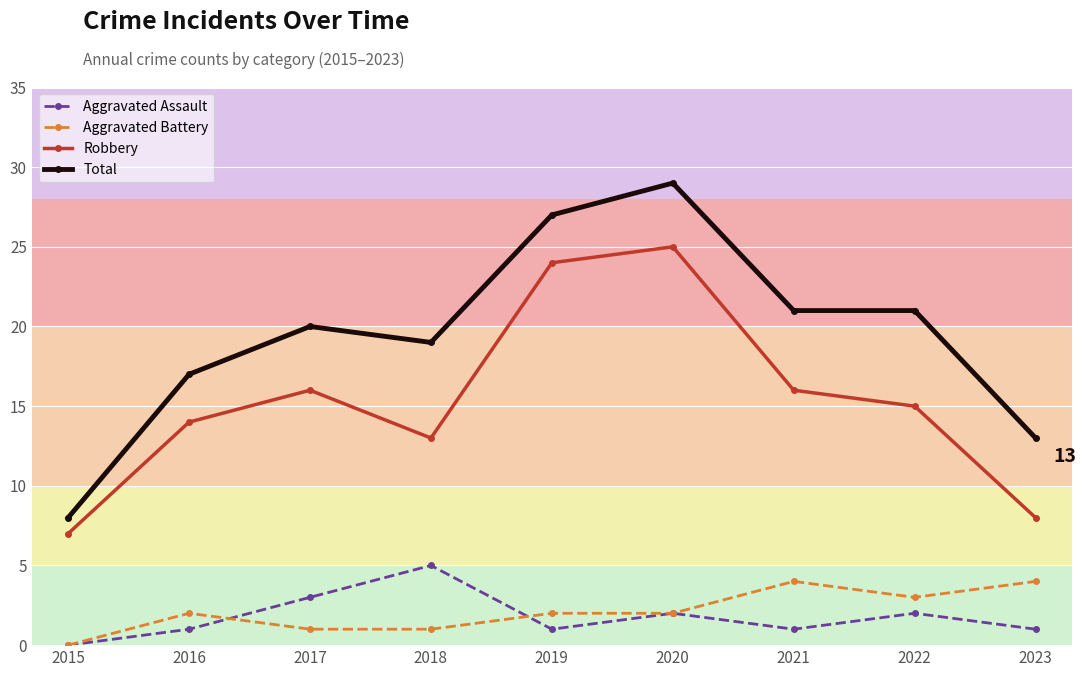

Is the value of Total at 2019 greater than the value of Aggravated Assault at 2023?

Yes